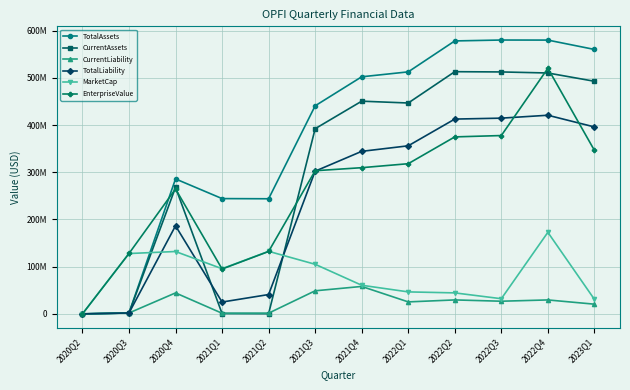

Which series has the largest range (max minus min)?

TotalAssets